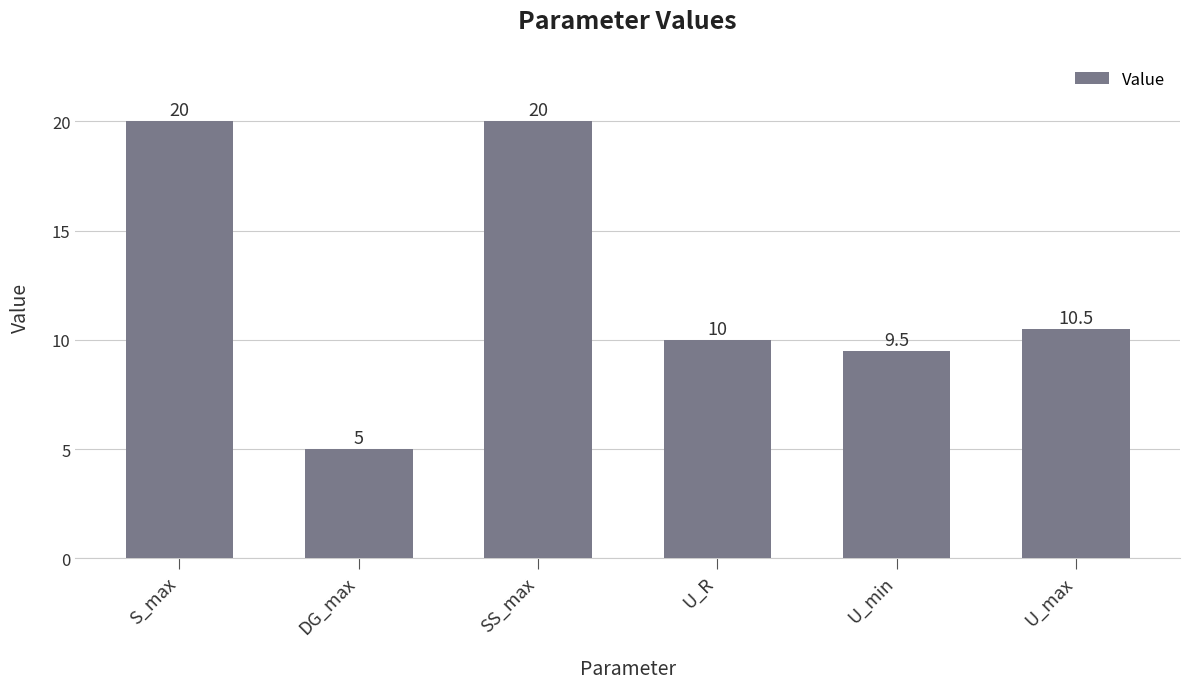

True or false: the data shows 17.3 at U_R.

False